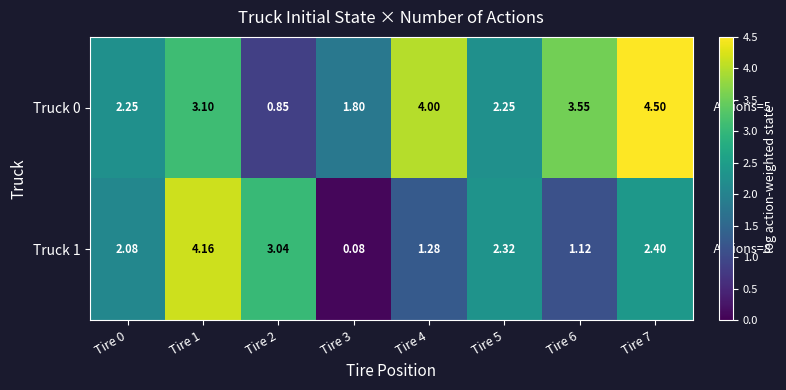

Is the value of Truck 0 at Tire 2 greater than the value of Truck 1 at Tire 2?

No